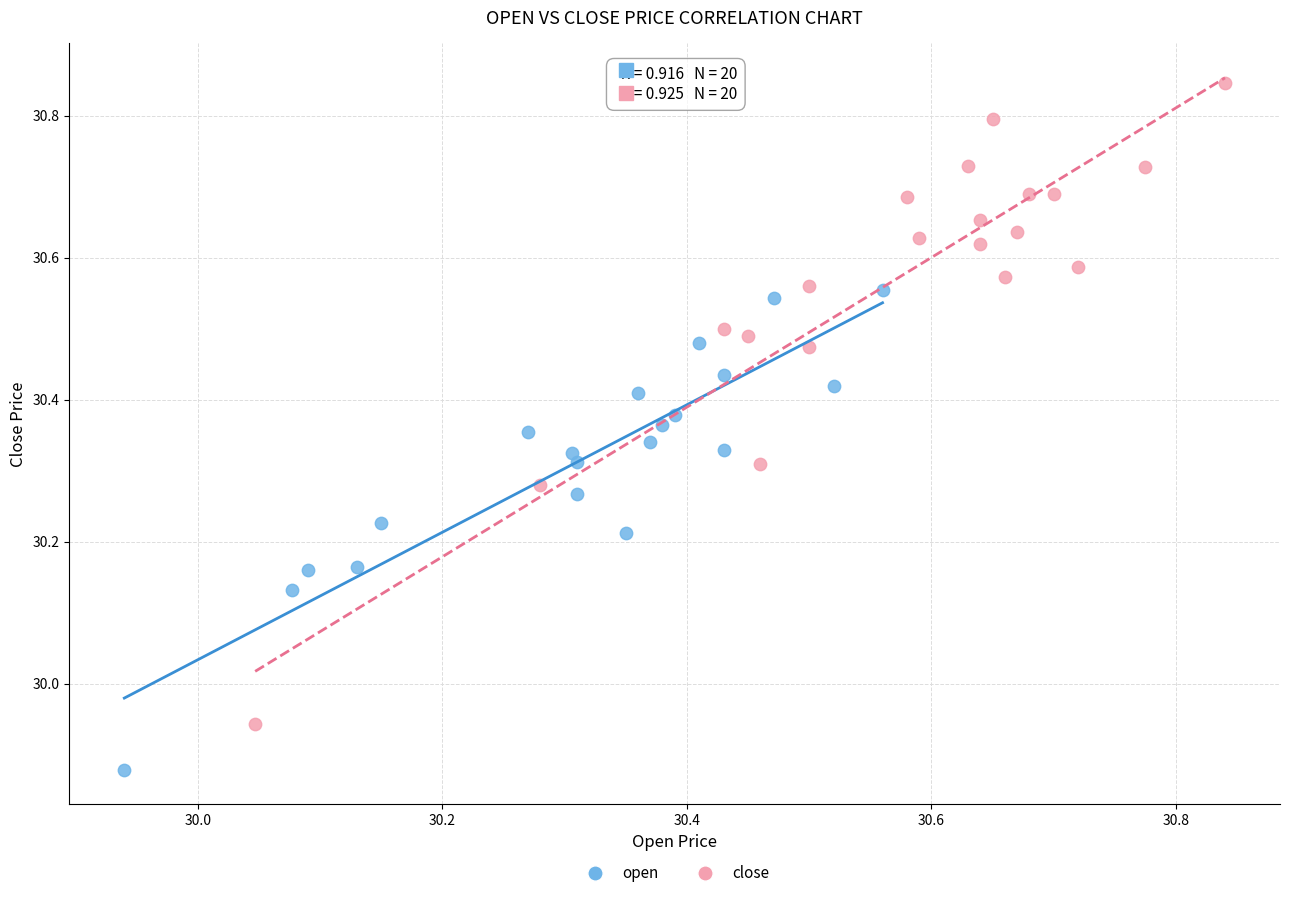

Which series contains the lowest Y value?

open